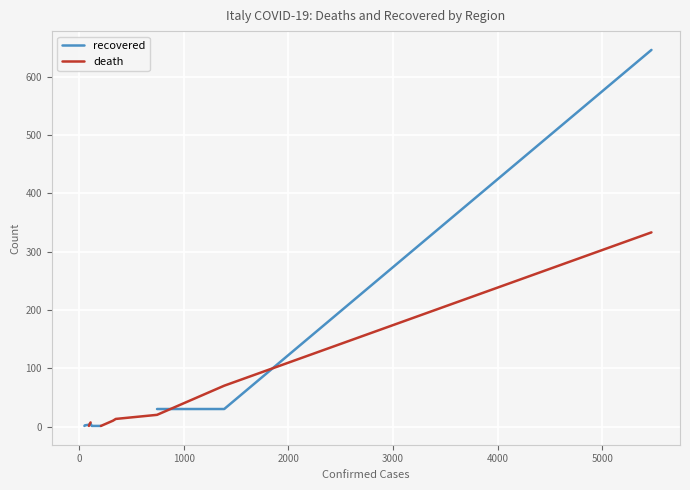

The value of death at 11 is 1.2. True or false?

False